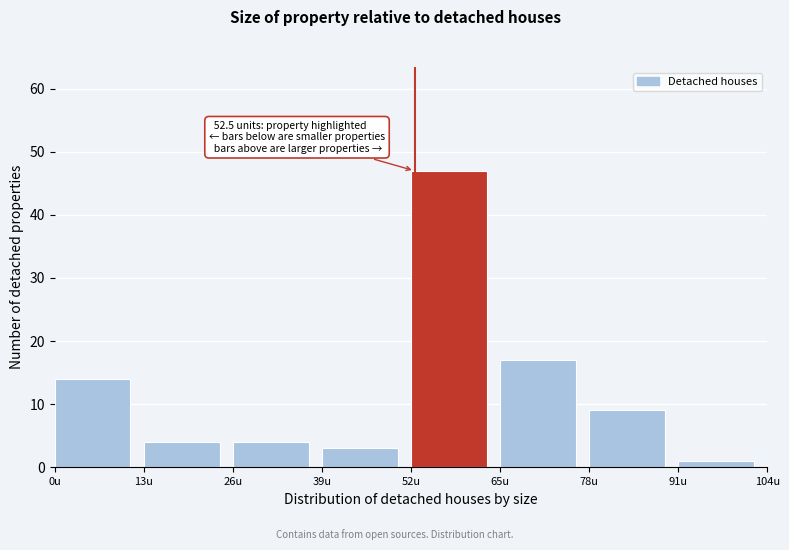

Over which range of the x-axis is the bar tallest?

52 to 65